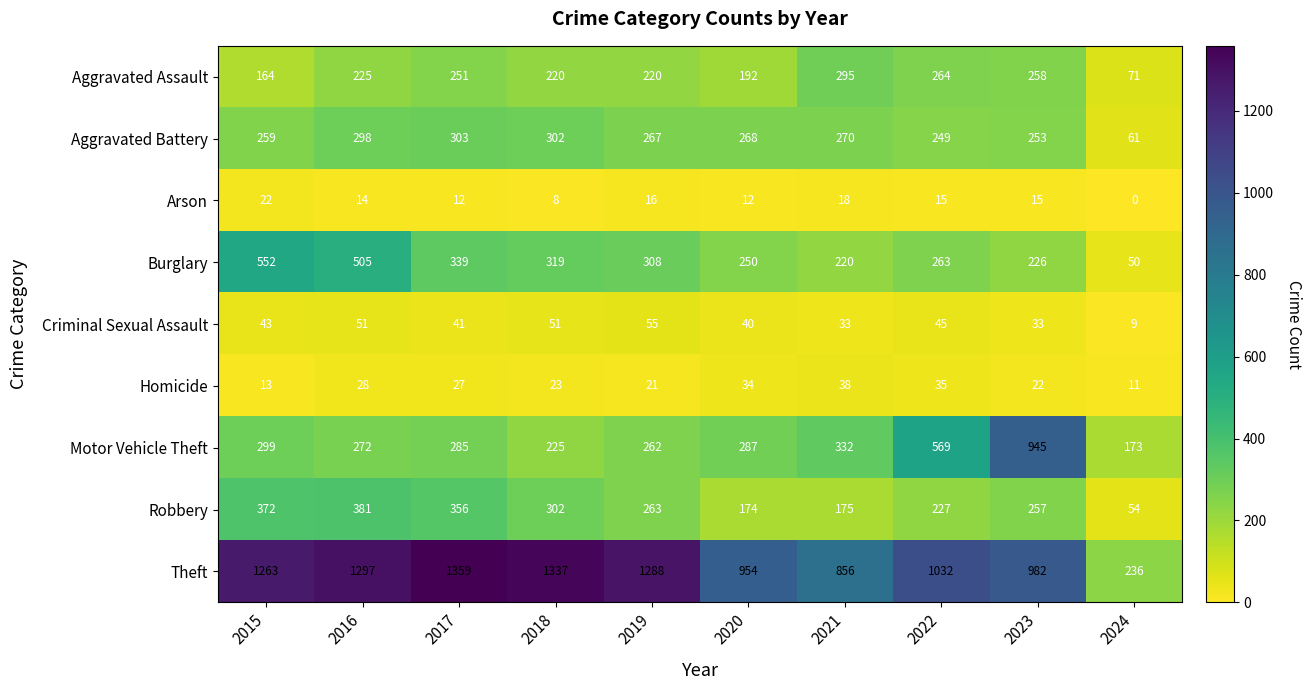

True or false: Arson has a value of 27 at 2023.

False